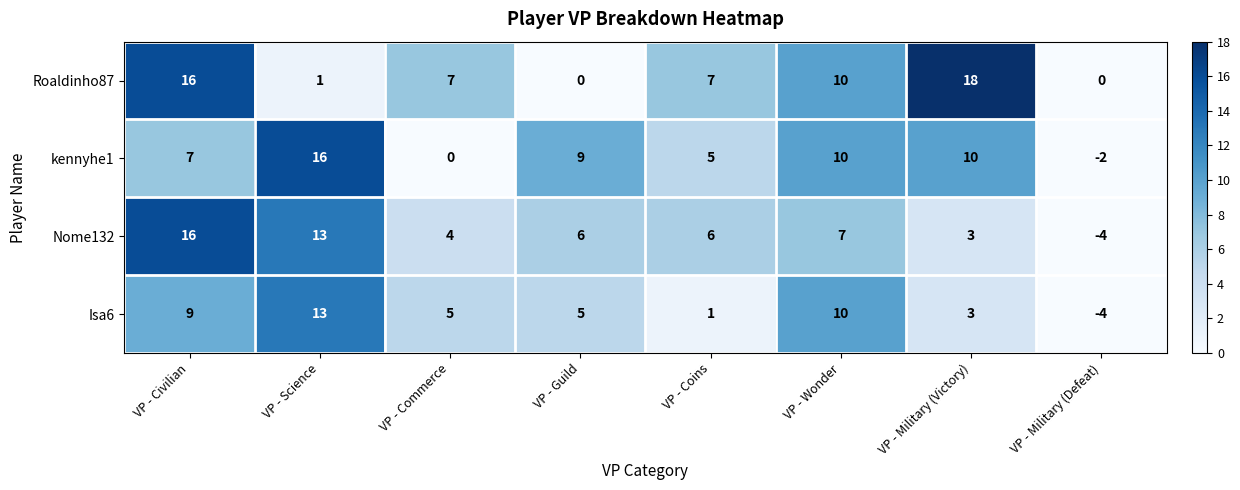

Which series changed the most between VP - Guild and VP - Military (Victory)?

Roaldinho87